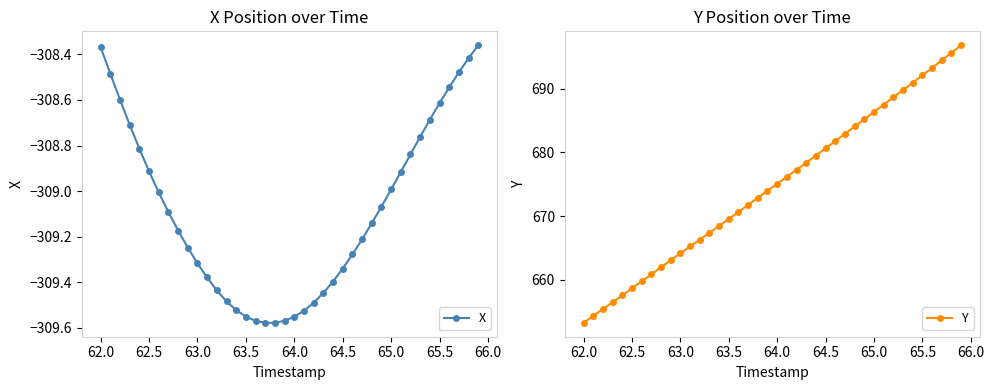

How many categories are shown in the chart?

40